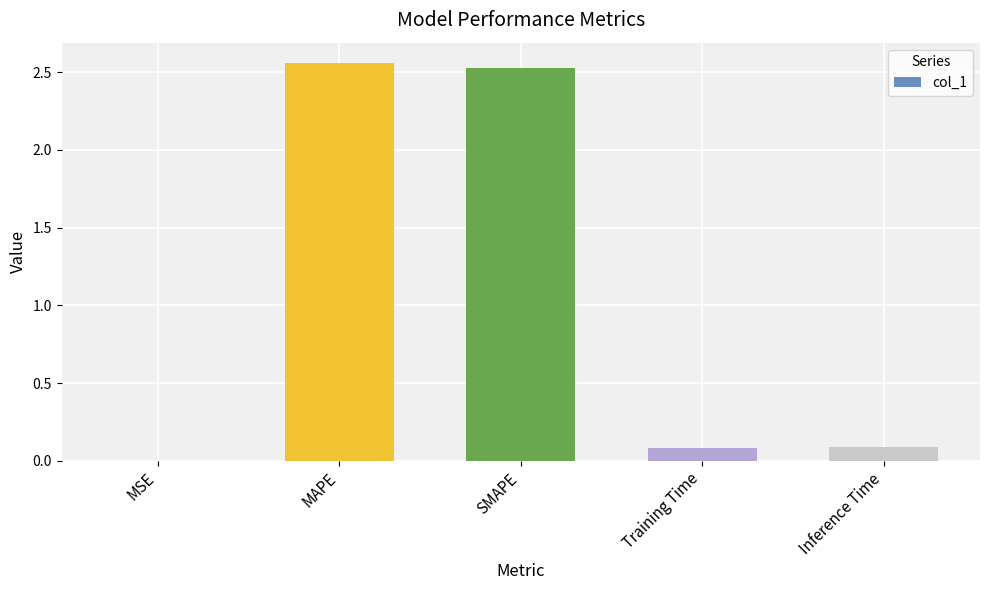

The chart shows a value of 4.0 at MAPE. True or false?

False